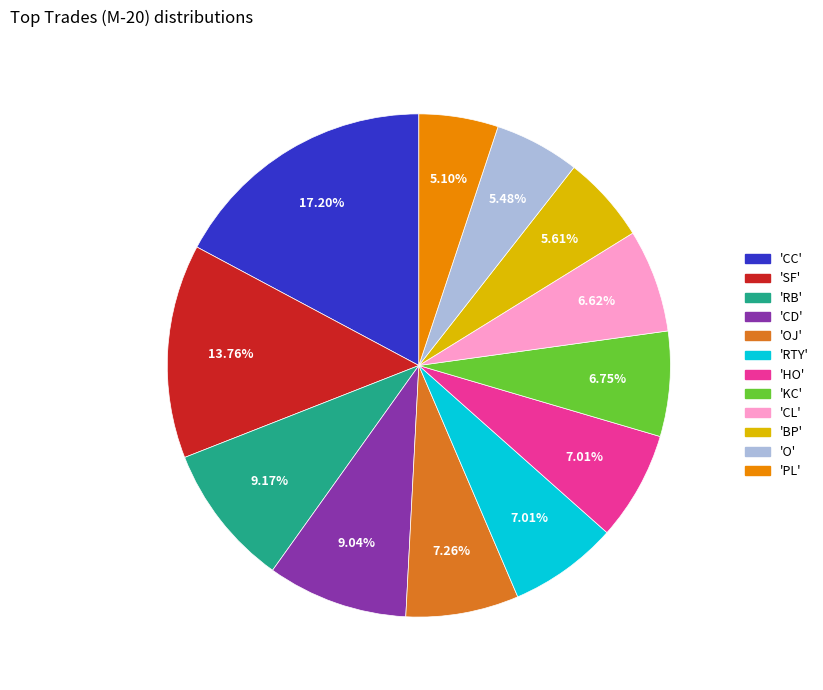

Is there any slice that represents more than half of the pie?

No